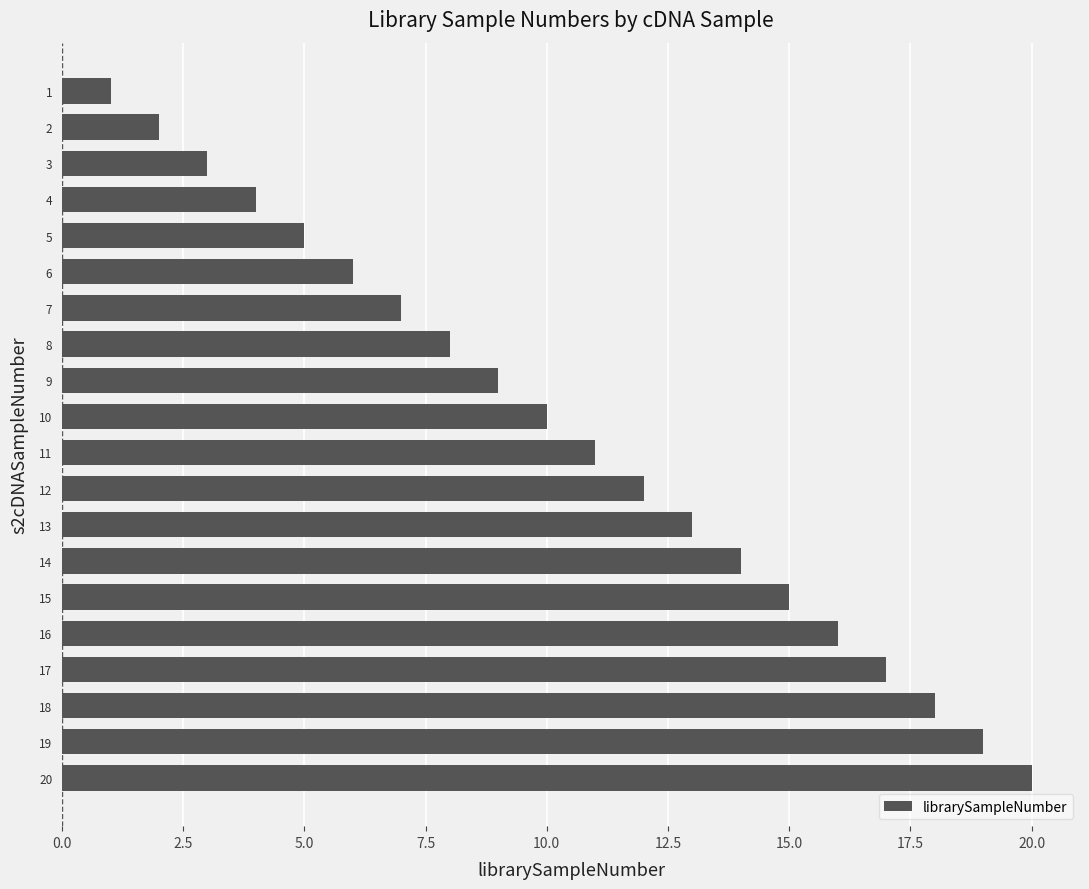

Where is the data nearest to the value 10?

10